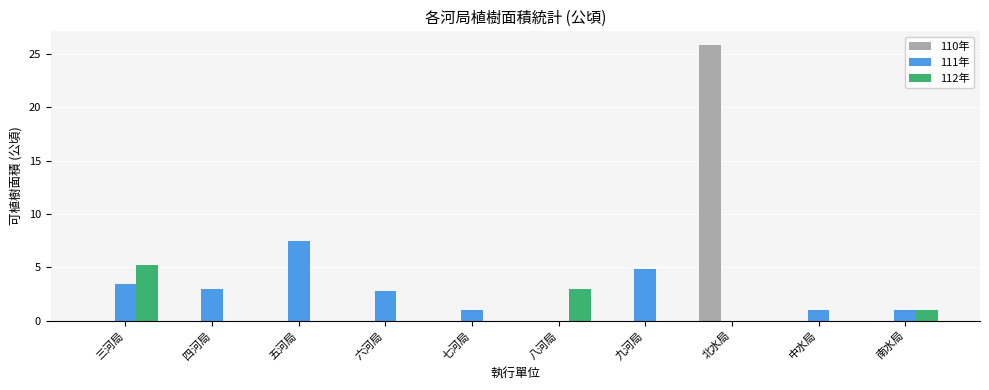

What is the total value across all series at 七河局?

1.0